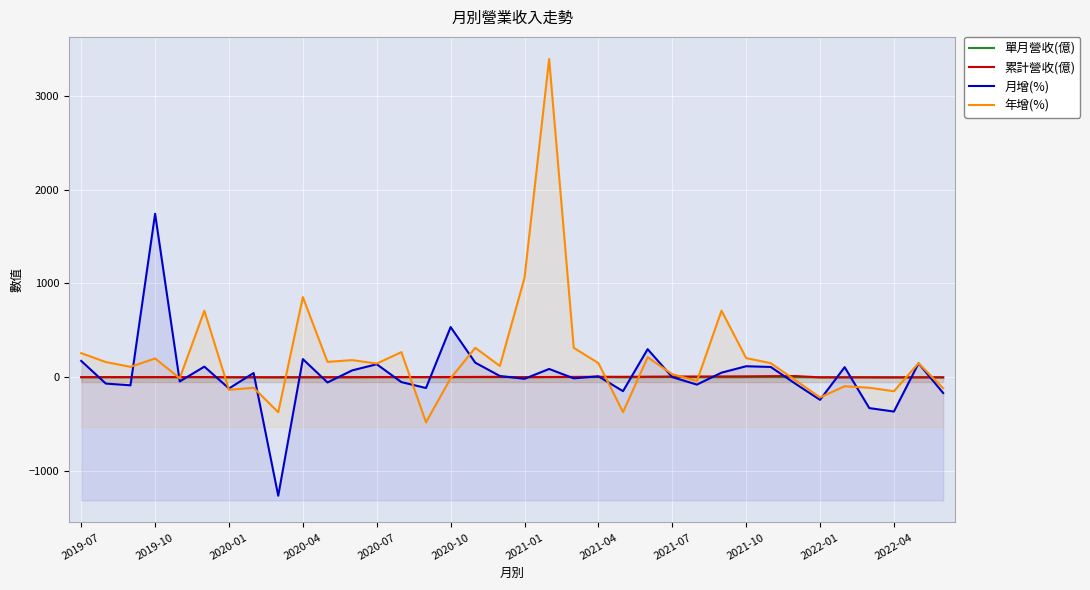

Does the chart display data point markers on the line(s)?

No